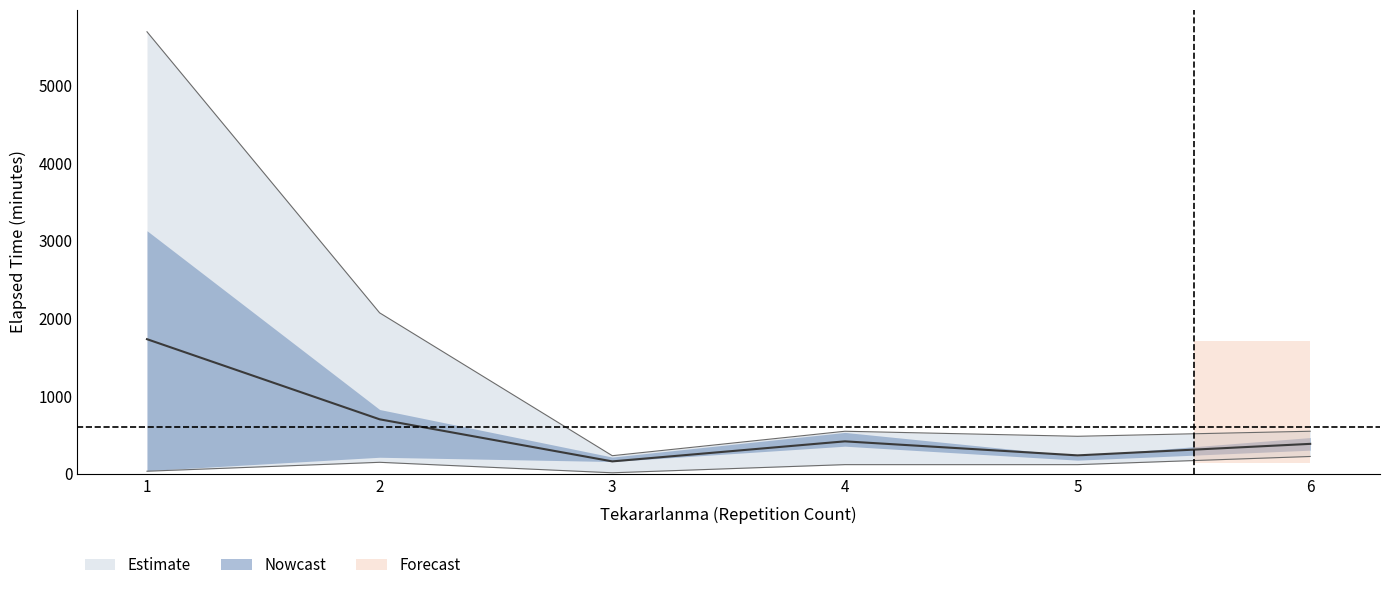

How many values in the upper_elapsed series exceed 2070?

2